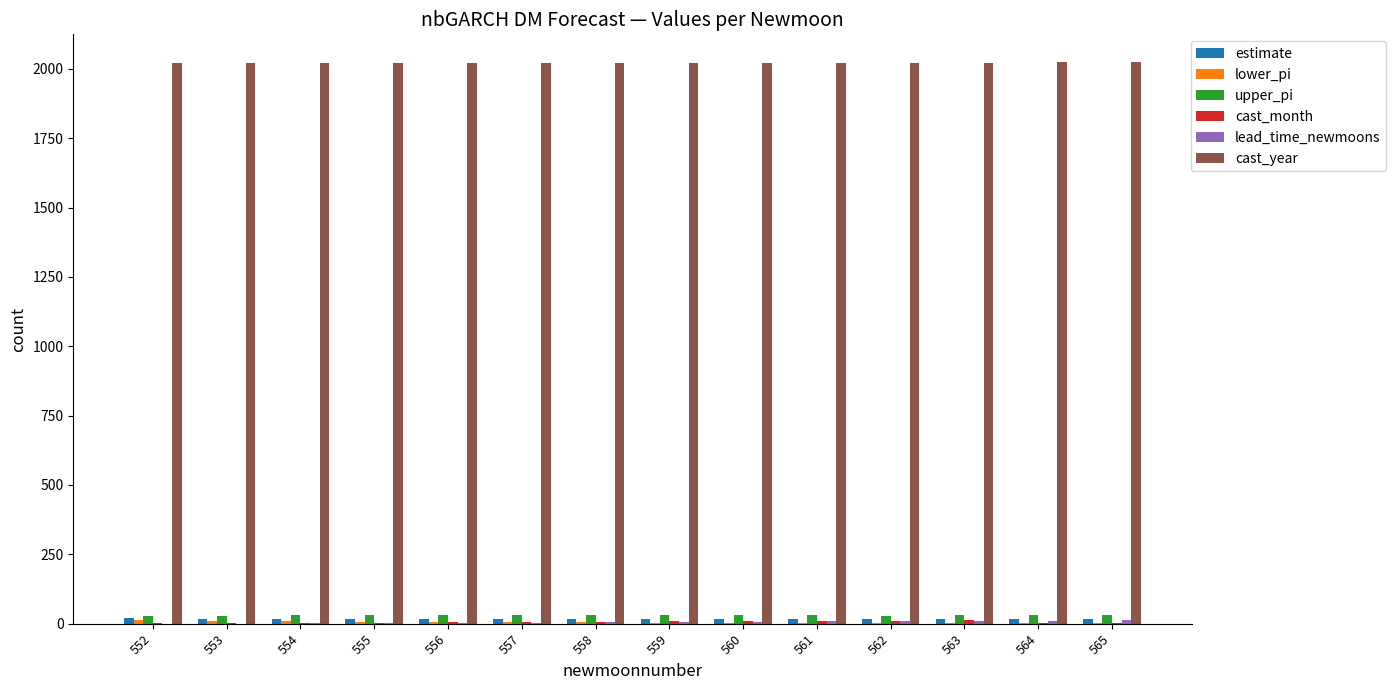

Is it true that cast_year equals 2022.0 at 563?

True